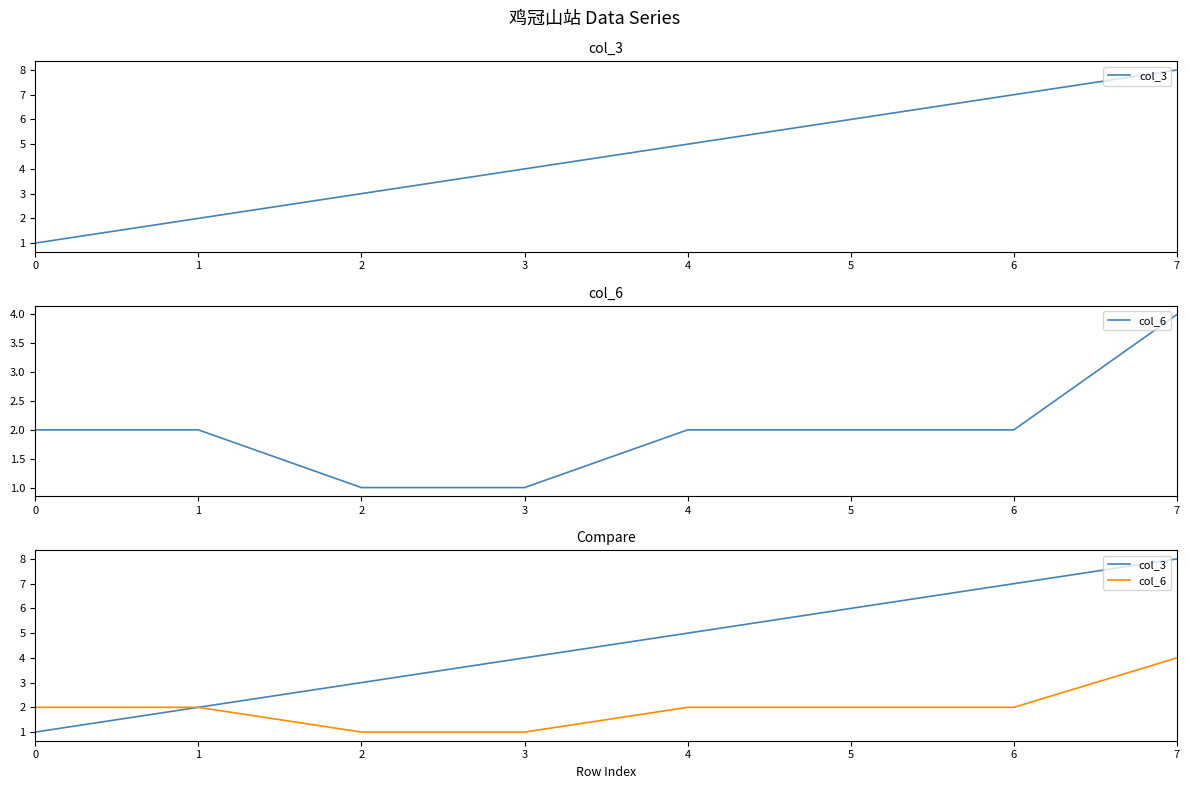

Count the col_6 values in the range 2 to 3.

5